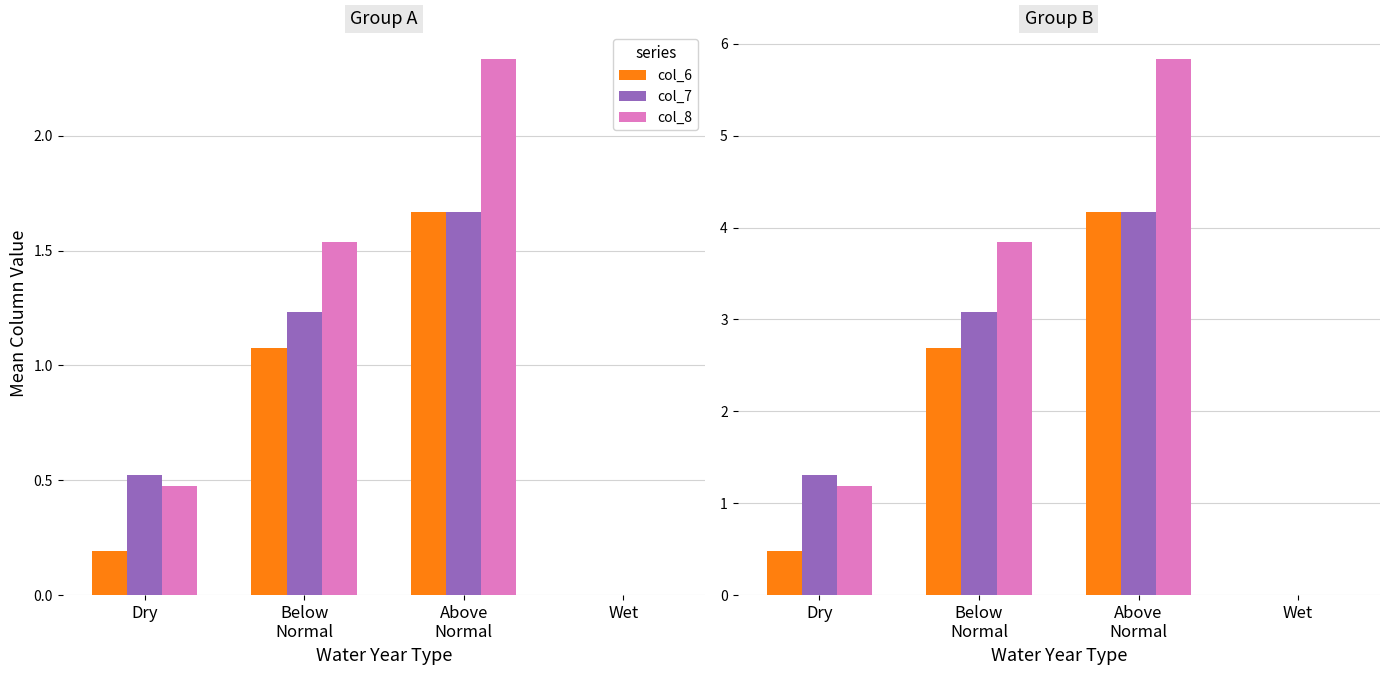

Which category has the lowest value across all series?

Wet